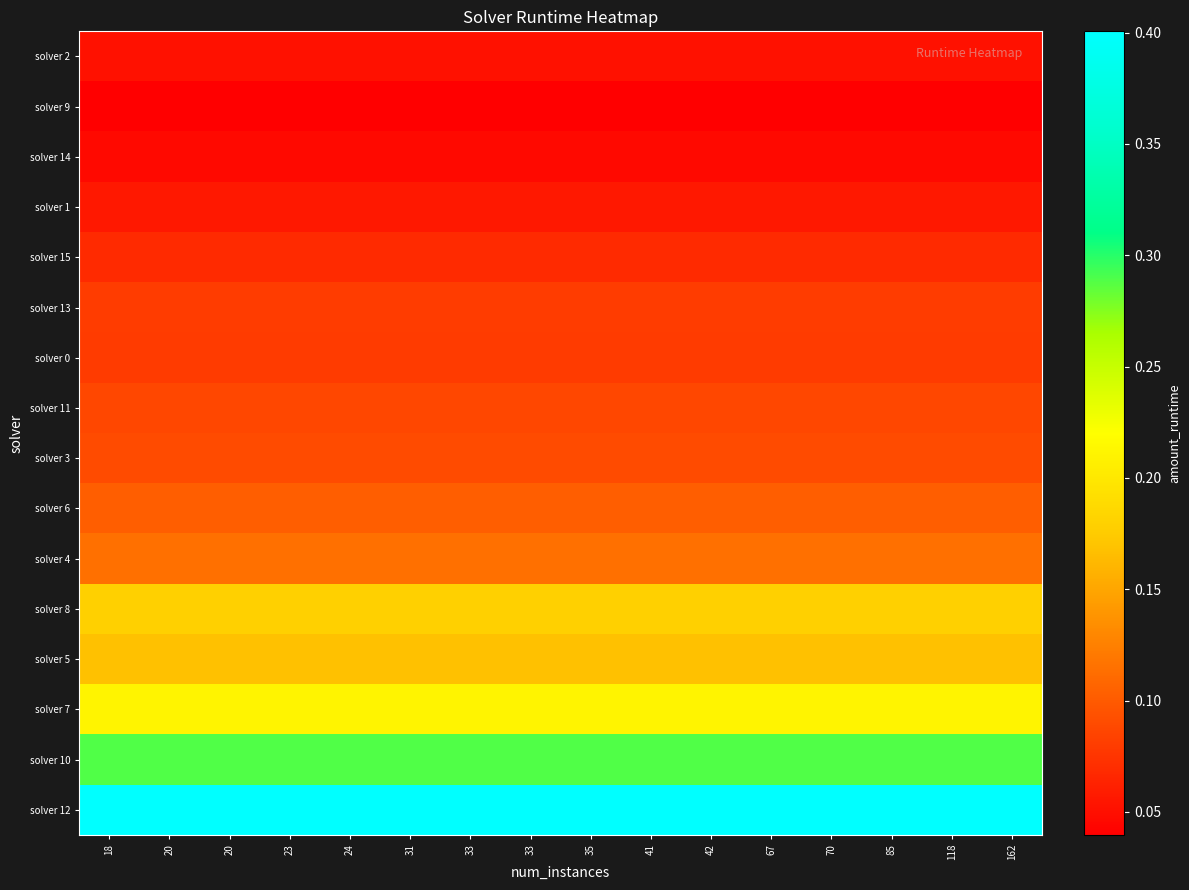

Which category has the highest value across all series?

18